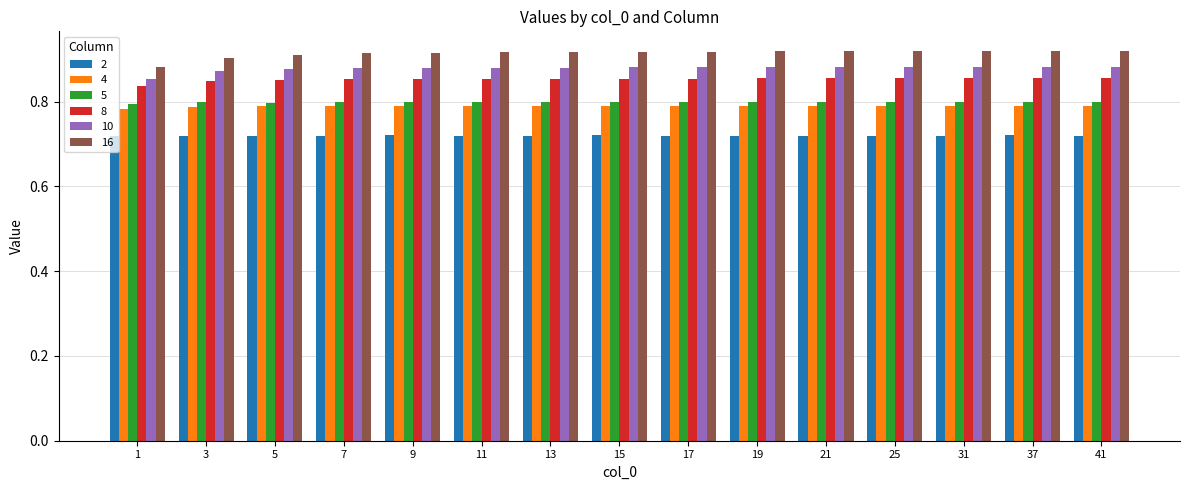

What is the sum of all 8 values?

12.8